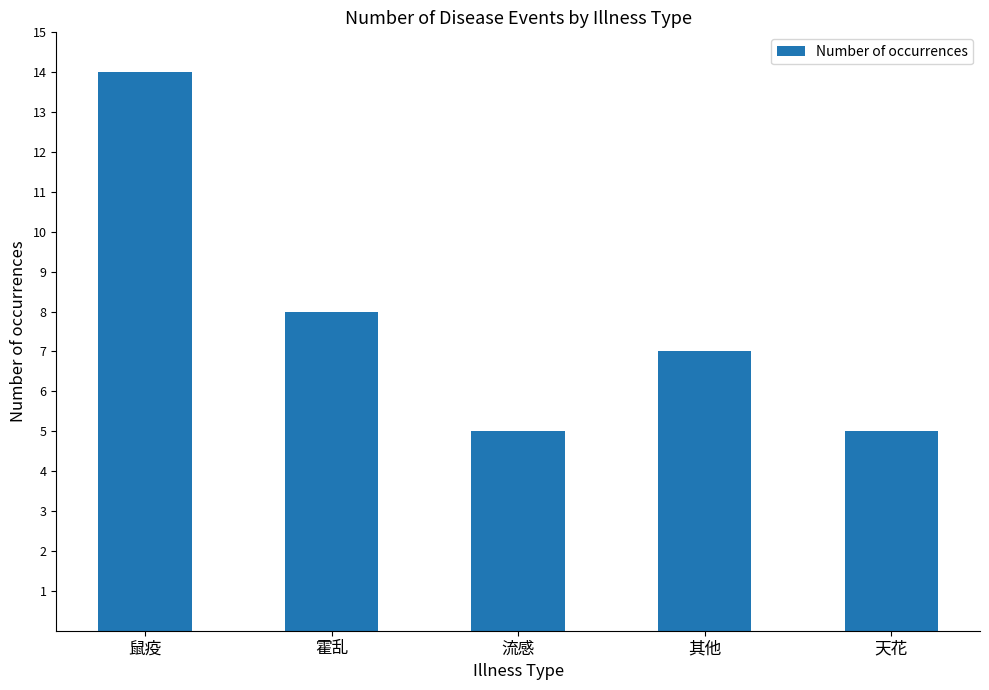

At which label does the data first exceed 7?

鼠疫